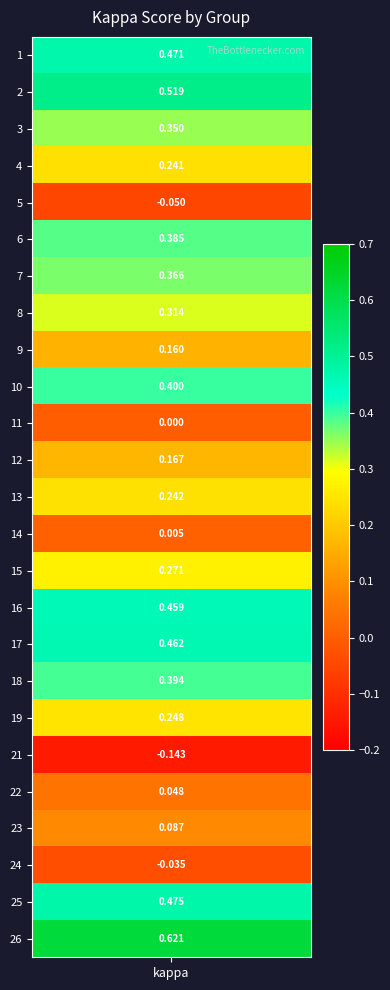

Reading left to right, transcribe all the data shown in this chart.

0.5	0.5	0.4	0.2	-0.1	0.4	0.4	0.3	0.2	0.4	0.0	0.2	0.2	0.0	0.3	0.5	0.5	0.4	0.2	-0.1	0.0	0.1	-0.0	0.5	0.6